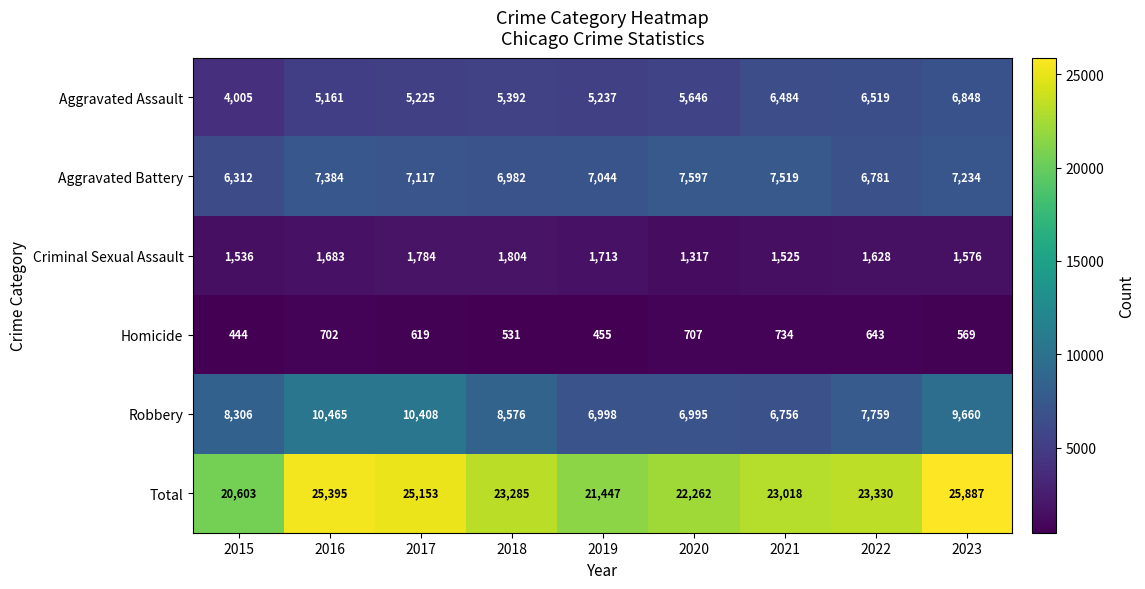

How many values in the Robbery series are below 8306?

4